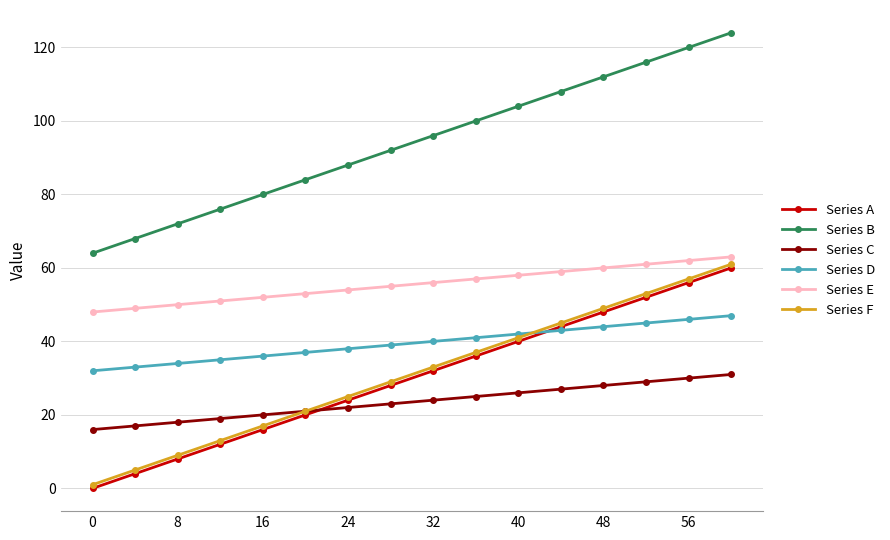

What is the lowest value of the Series C series?

16